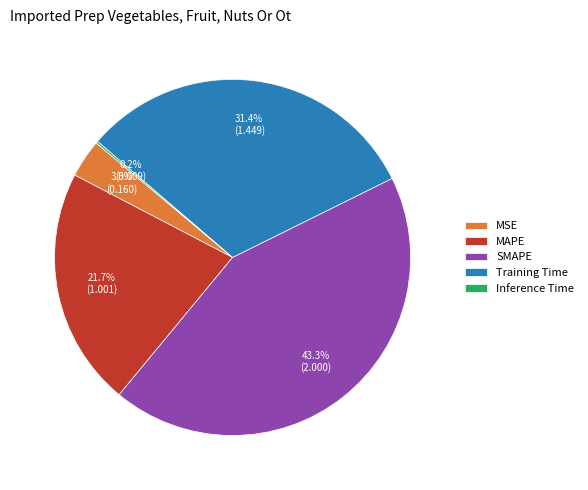

True or false: MSE accounts for 13% of the total.

False